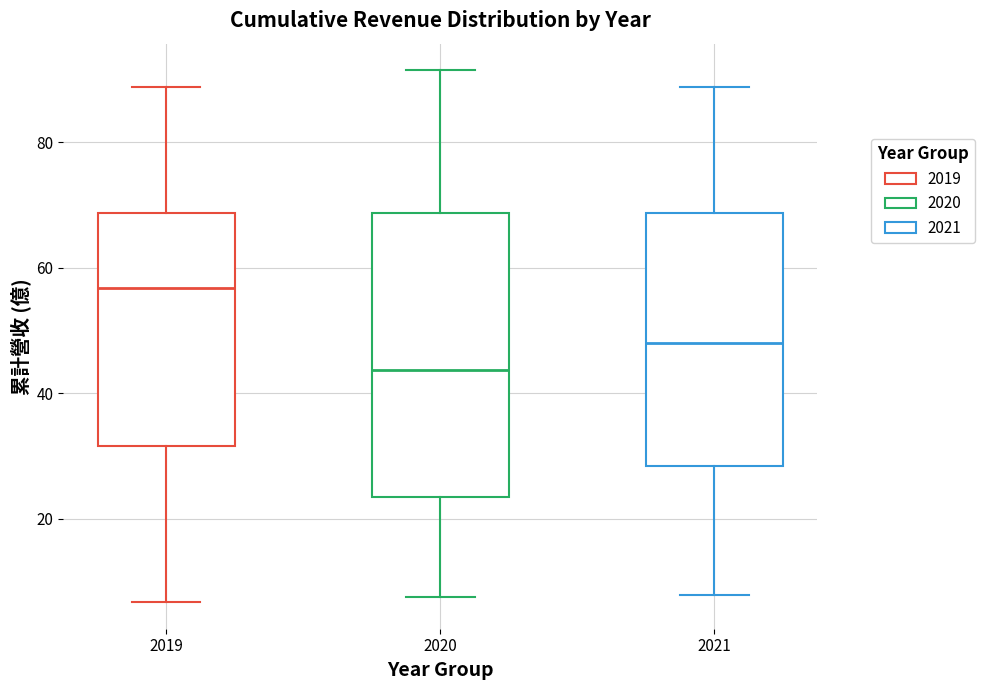

Reading left to right, read every box against the y-axis: the position of its median line, the range the box covers, and the ends of its whiskers. The values are not printed on the chart, so give them approximately, as read against the axis.

2019: median 56, box 32 to 68, whiskers 6 to 88
2020: median 44, box 24 to 68, whiskers 8 to 92
2021: median 48, box 28 to 68, whiskers 8 to 88